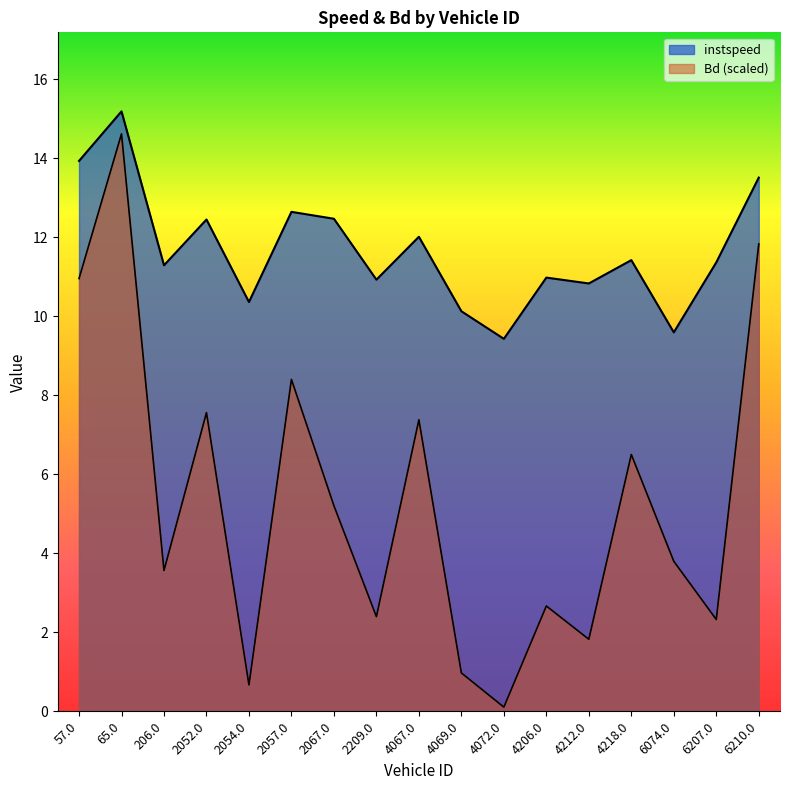

What is the label of the 11th point from the left?

4072.0